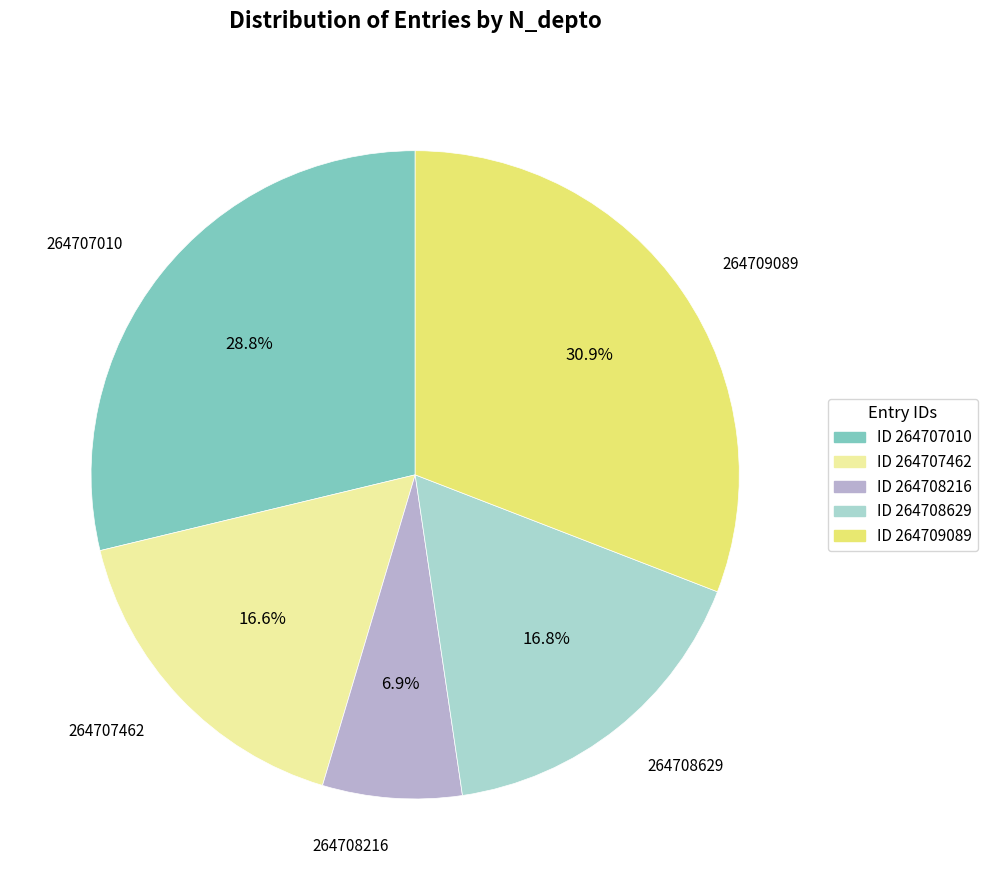

Does any single category account for the majority?

No